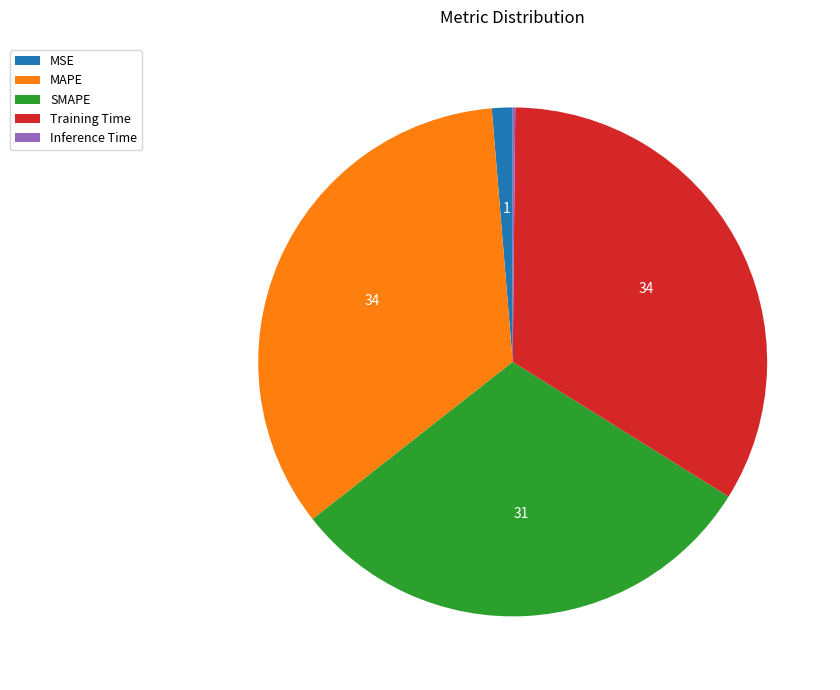

Does any single category account for the majority?

No